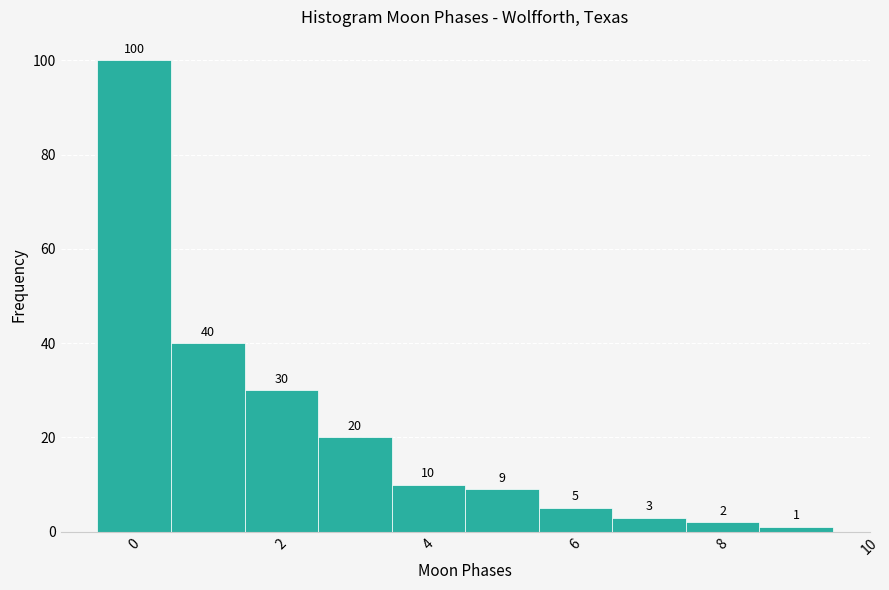

Over which range of the x-axis is the bar tallest?

-0.5 to 0.5